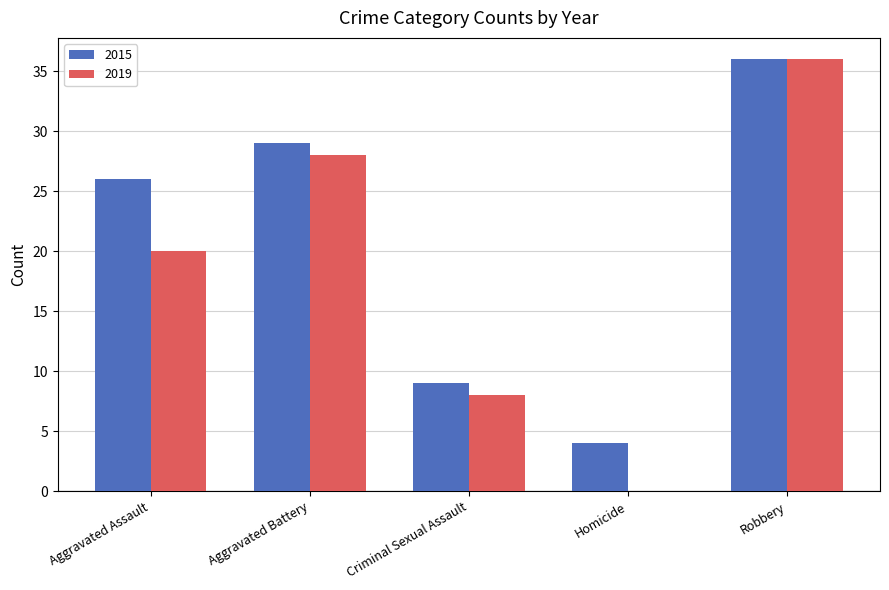

Reading right to left, list all the values displayed in this chart.

2015: 36	4	9	29	26
2019: 36	0	8	28	20